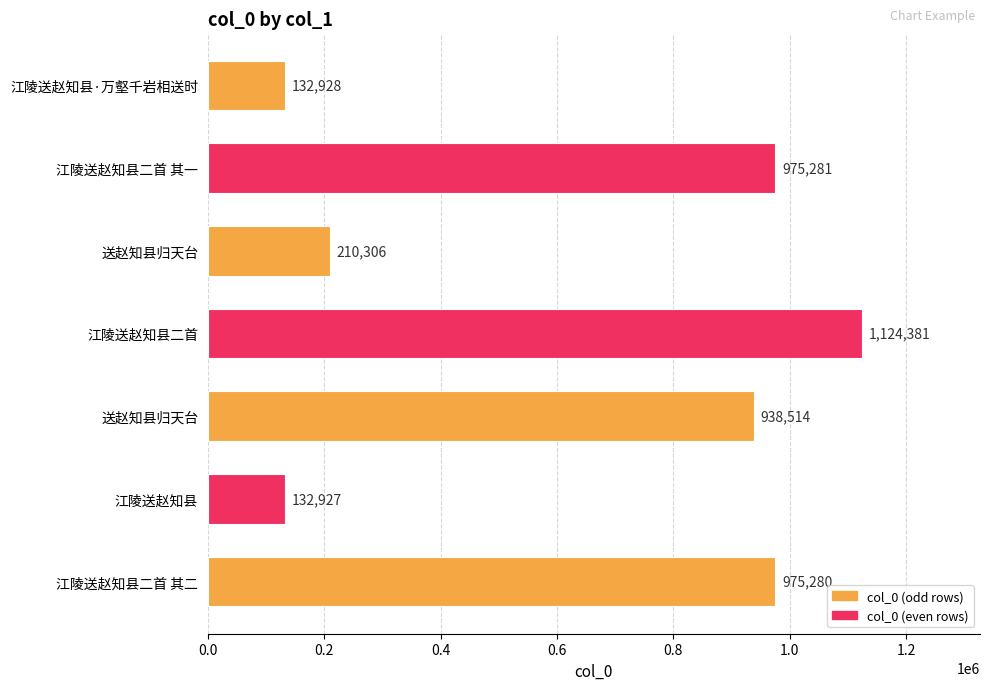

How many distinct data groups are displayed?

1